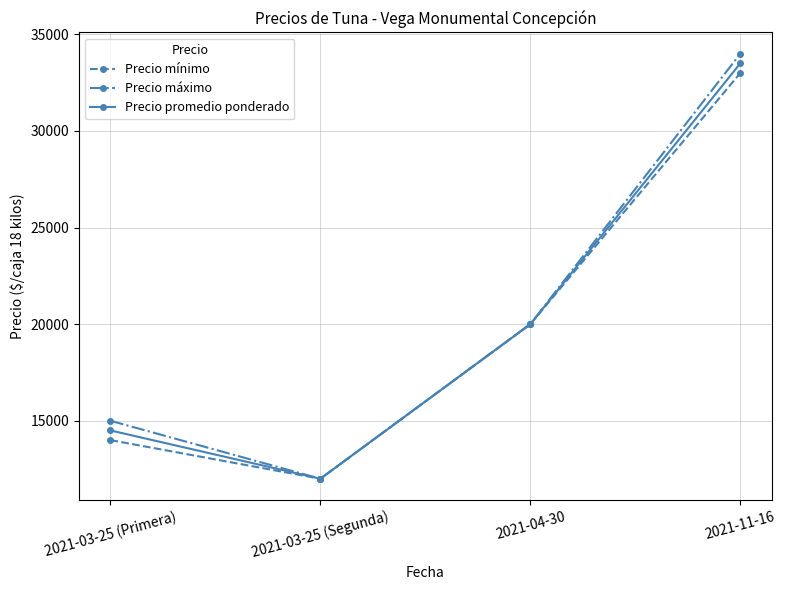

Reading left to right, extract all data points from this chart.

Precio mínimo: 2021-03-25 (Primera)=14000	2021-03-25 (Segunda)=12000	2021-04-30=20000	2021-11-16=33000
Precio máximo: 2021-03-25 (Primera)=15000	2021-03-25 (Segunda)=12000	2021-04-30=20000	2021-11-16=34000
Precio promedio ponderado: 2021-03-25 (Primera)=14500	2021-03-25 (Segunda)=12000	2021-04-30=20000	2021-11-16=33500